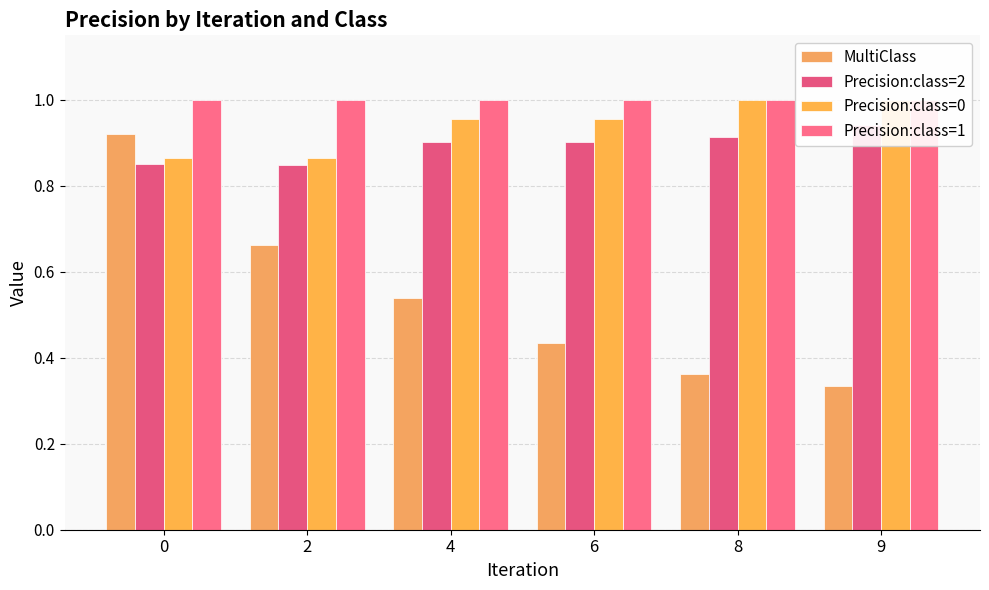

What is the total value across all series at 4?

3.4